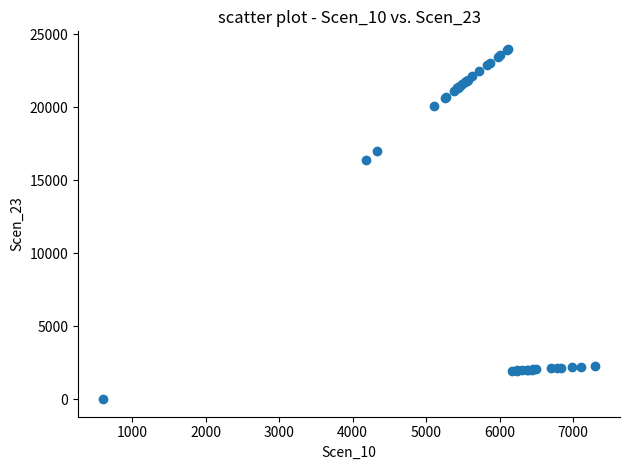

What Y value in the scatter plot is closest to 11997?

16401.1